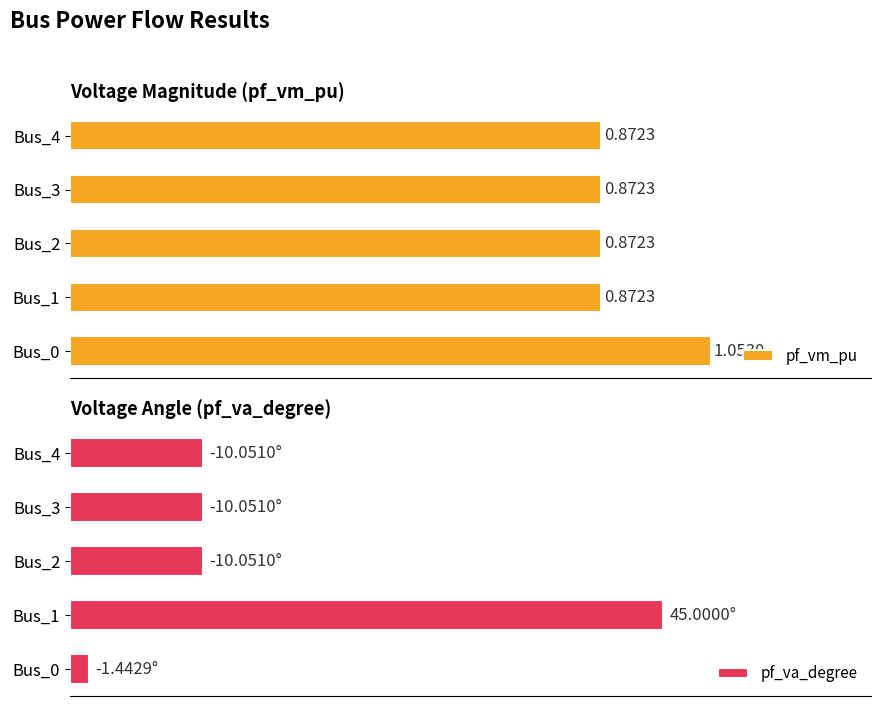

What are all the series names shown in the legend?

pf_vm_pu, pf_va_degree